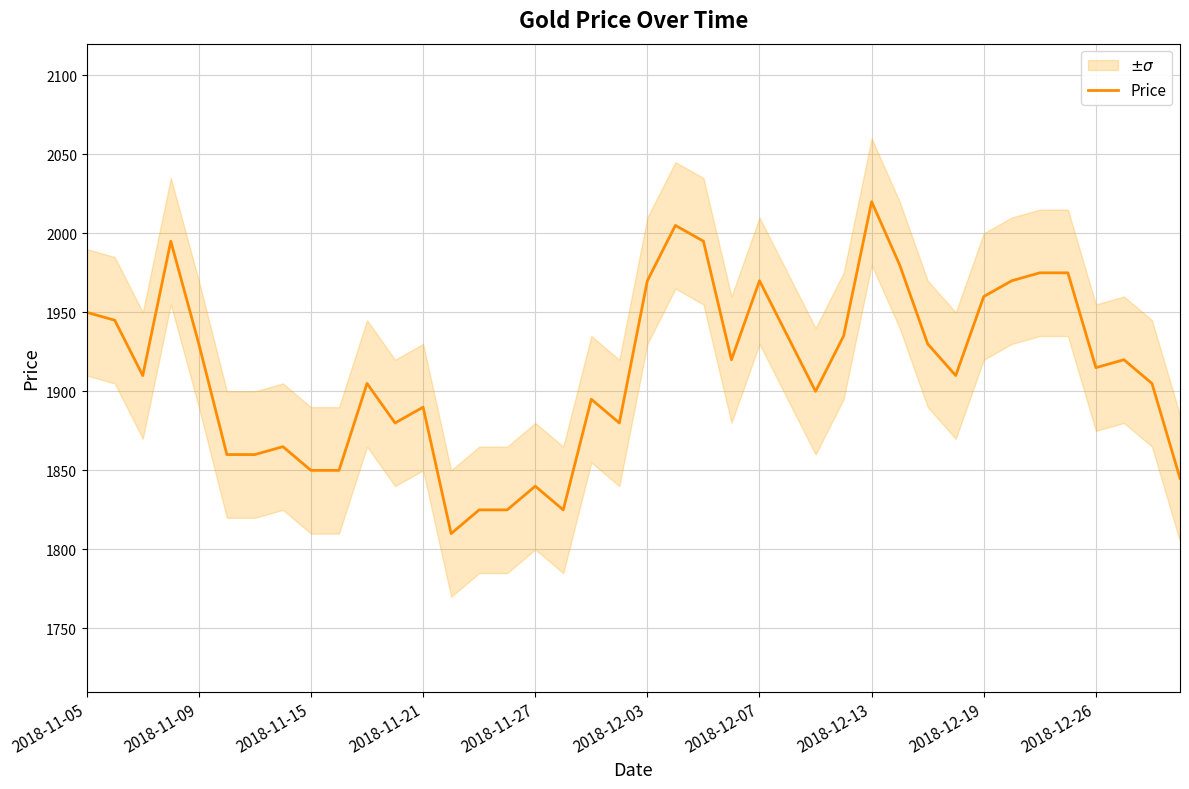

What is the minimum value for Price?

1810